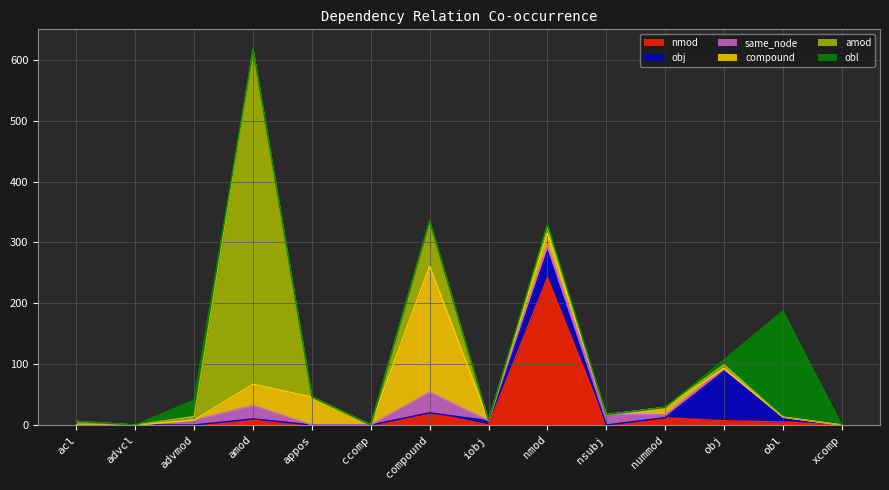

Which series ends up on top after the final intersection of same_node and compound?

same_node